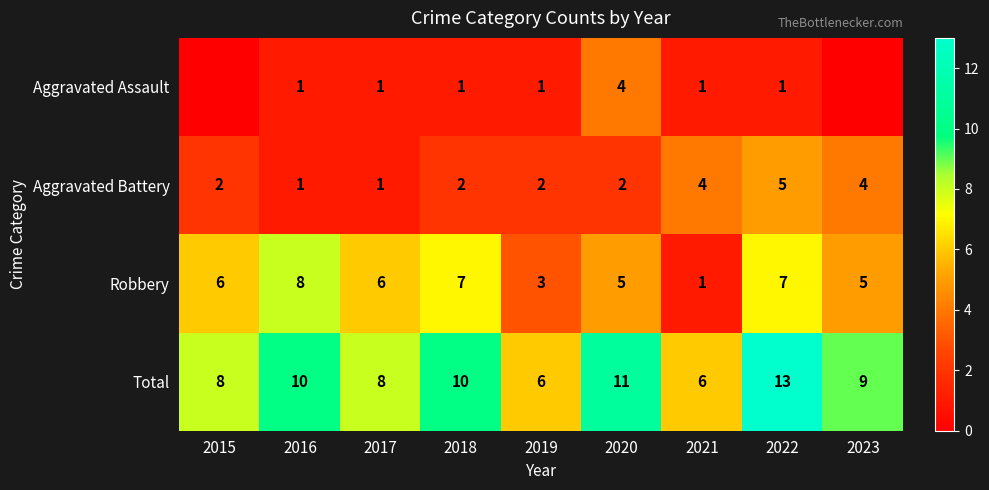

What is the difference between the maximum and minimum values in the Robbery series?

7